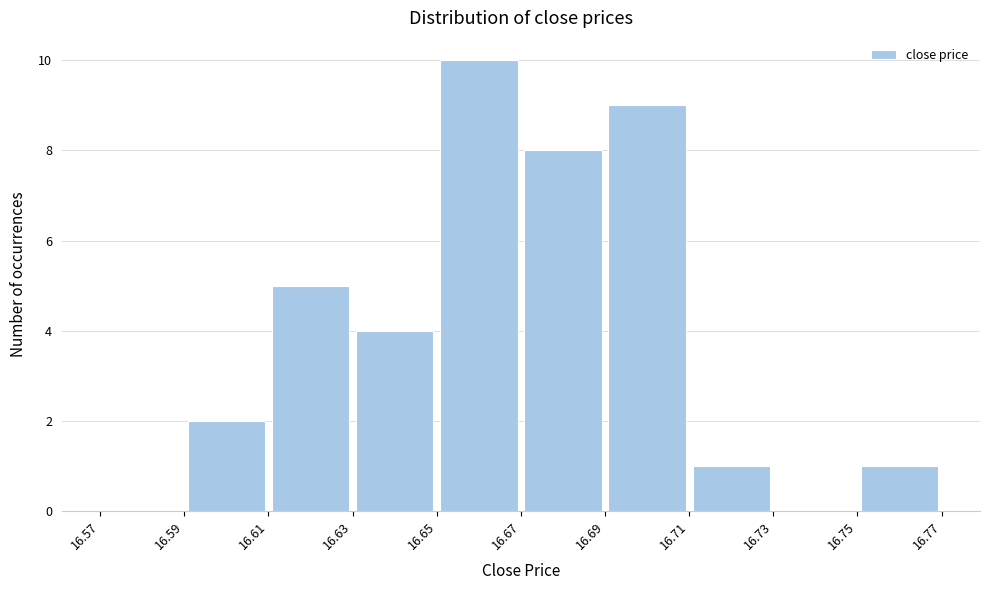

Over which range of the x-axis is the bar tallest?

16.65 to 16.67